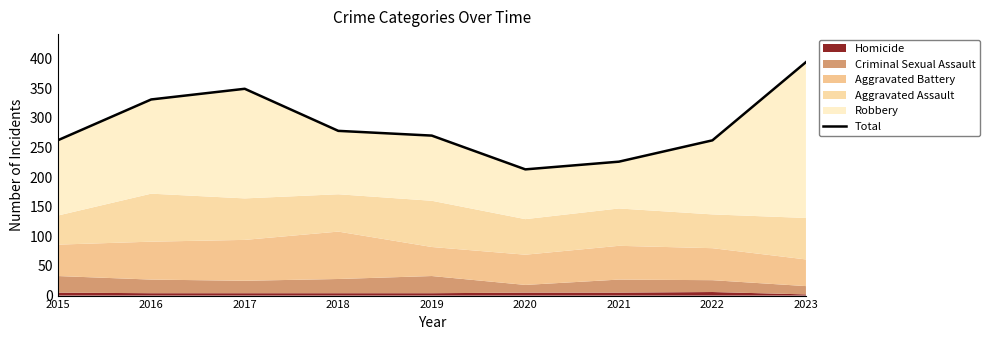

Reading right to left, transcribe all the data shown in this chart.

394	262	226	213	270	278	349	331	262